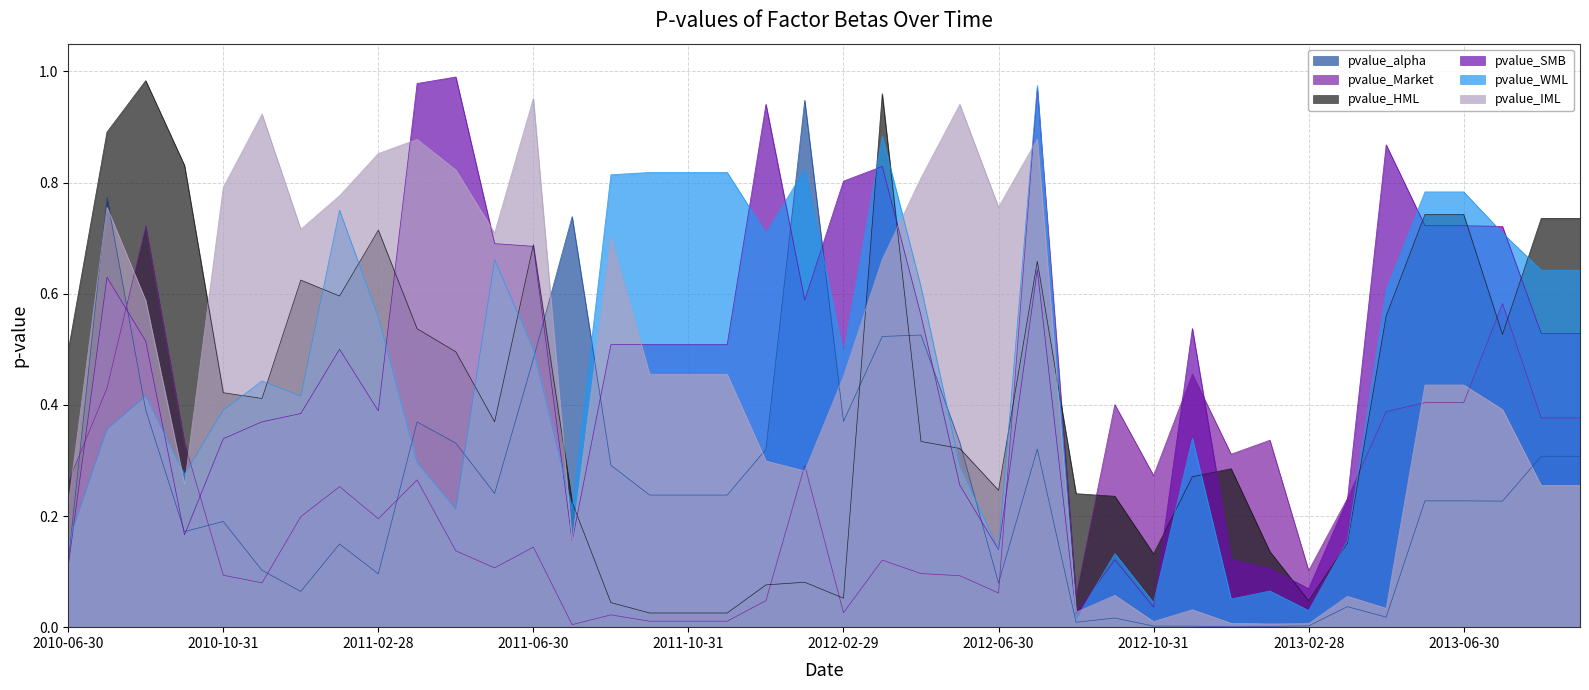

True or false: pvalue_IML has more than 1 points higher than both neighbors.

True